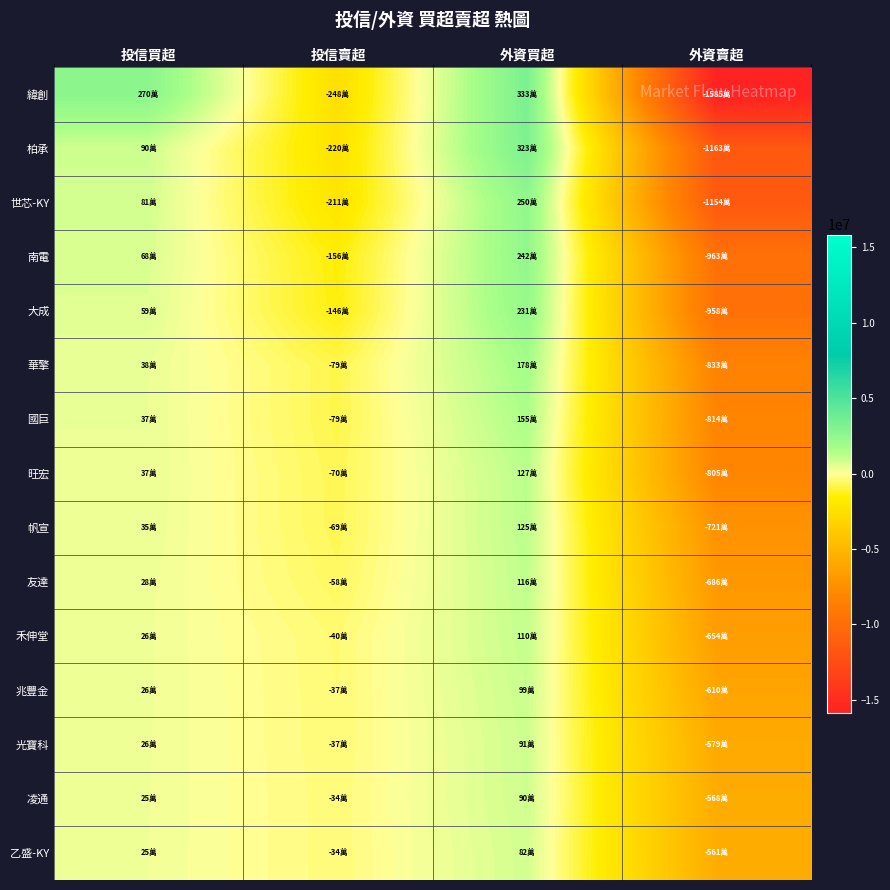

Which category has the highest value across all series?

外資買超